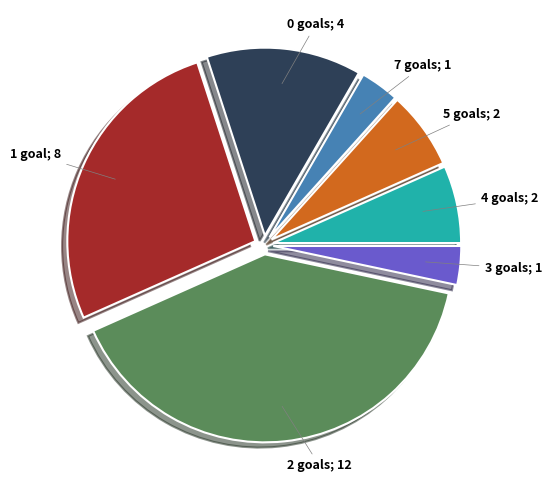

Is there a majority slice in this chart?

No